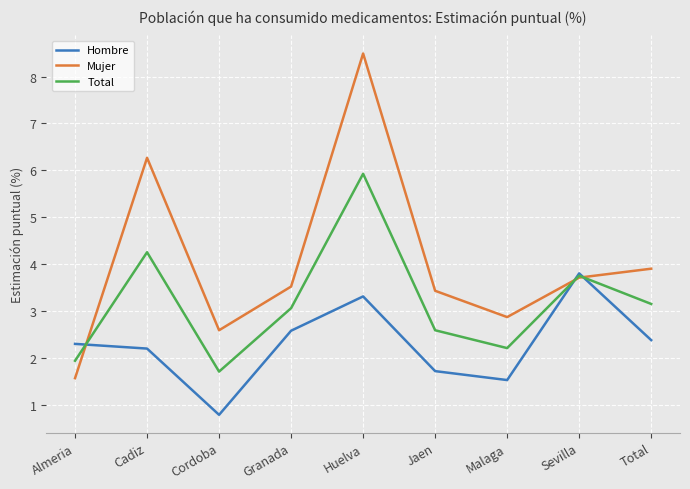

Which series ends up on top after the final intersection of Total and Hombre?

Total